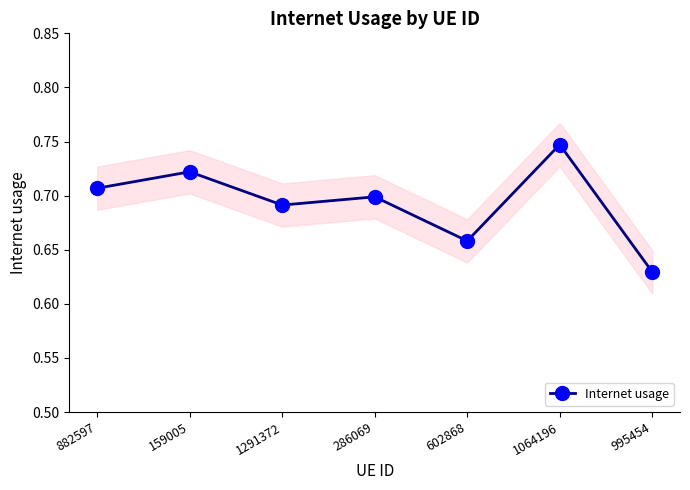

Where is the first local minimum?

1291372